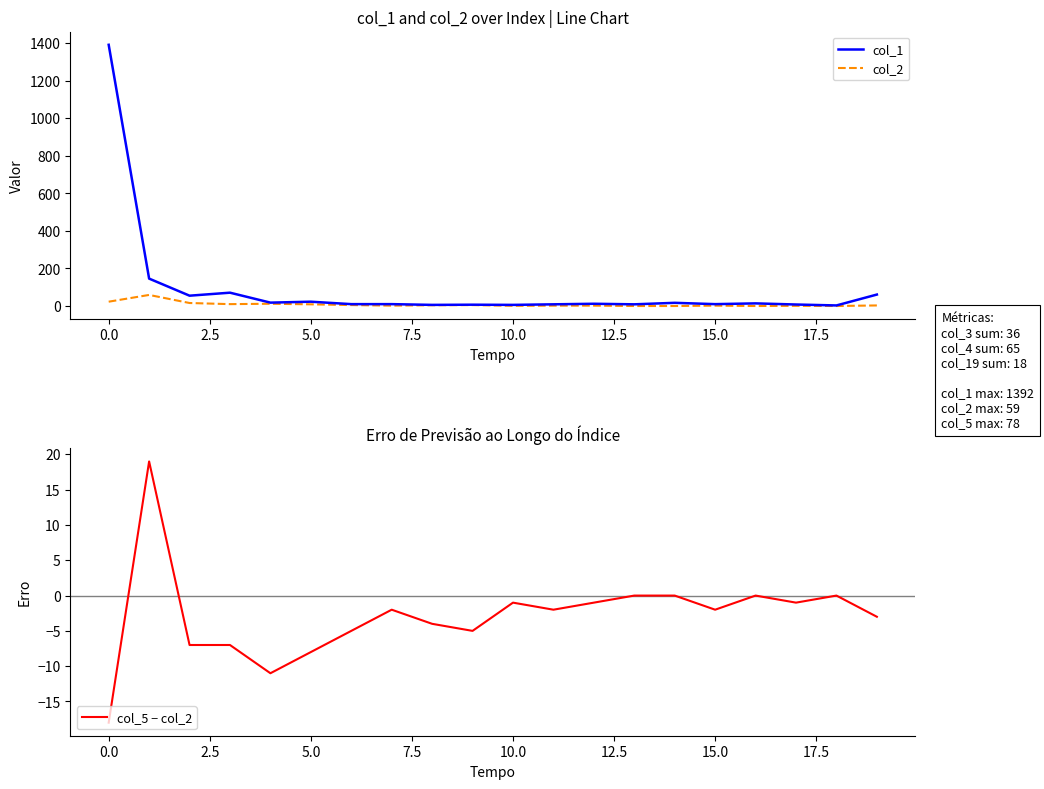

What is the maximum value for col_5 − col_2?

19